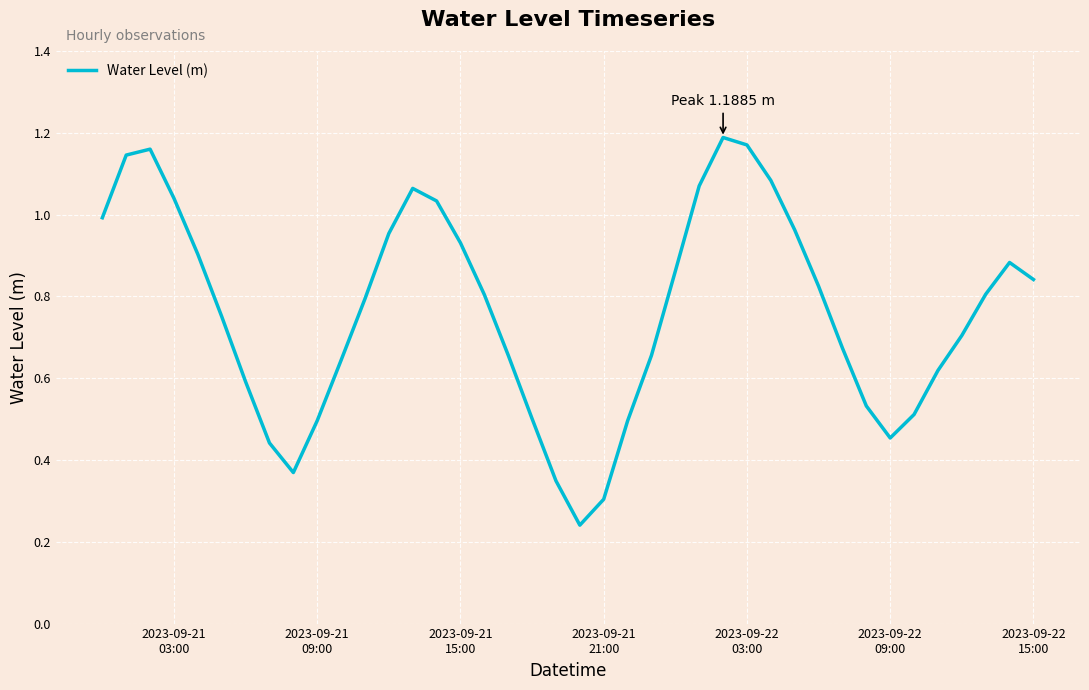

How many distinct data groups are displayed?

1